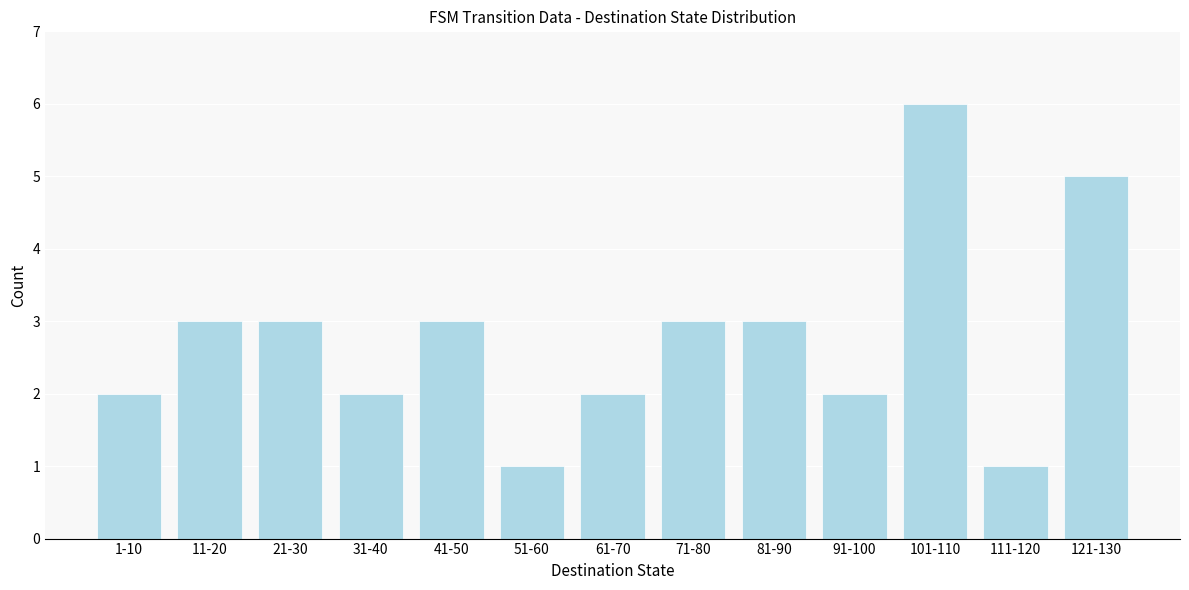

Reading left to right, what are all the values shown in this chart?

1-10=2	11-20=3	21-30=3	31-40=2	41-50=3	51-60=1	61-70=2	71-80=3	81-90=3	91-100=2	101-110=6	111-120=1	121-130=5